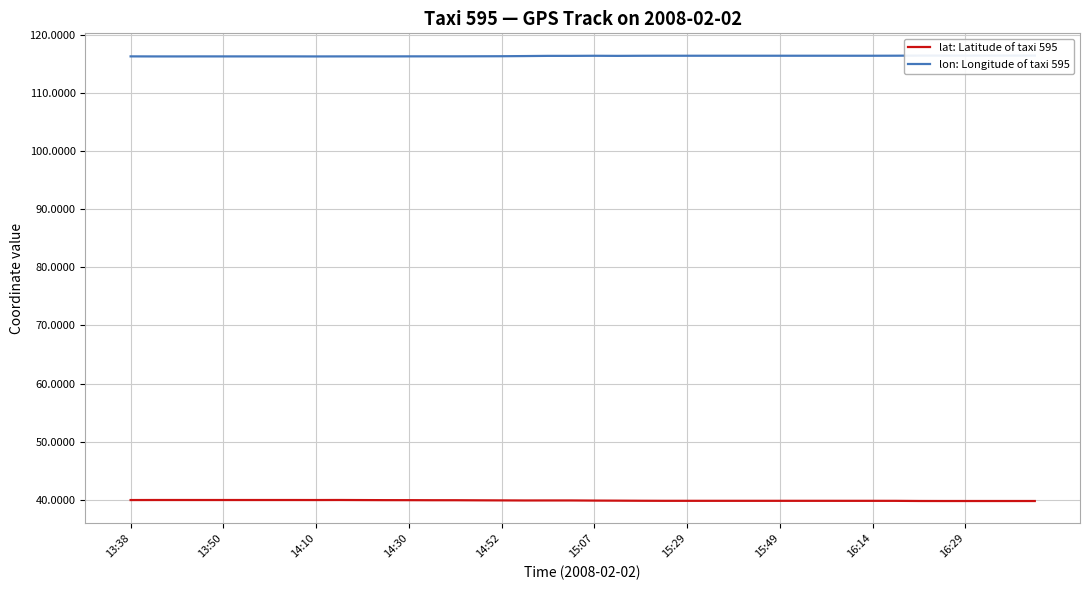

True or false: lon: Longitude of taxi 595 and lat: Latitude of taxi 595 intersect in this chart.

False